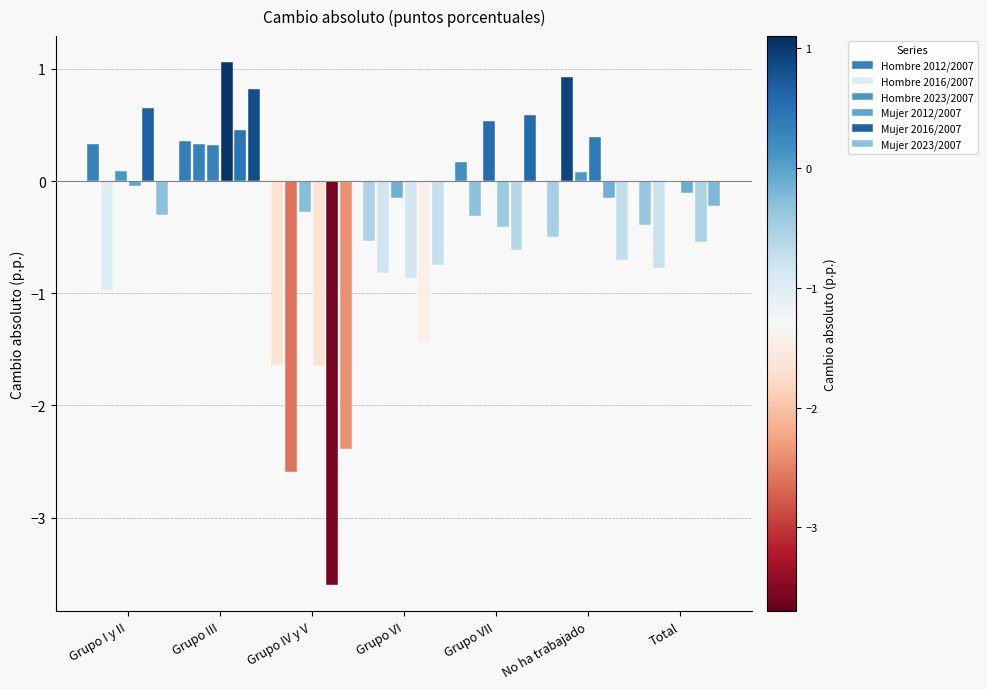

Reading left to right, extract all data points from this chart.

Hombre 2012/2007: 0.3	0.4	-1.6	-0.5	0.2	-0.5	-0.4
Hombre 2016/2007: -1.0	0.3	-2.6	-0.8	-0.3	0.9	-0.8
Hombre 2023/2007: 0.1	0.3	-0.3	-0.2	0.5	0.1	0.0
Mujer 2012/2007: -0.0	1.1	-1.6	-0.9	-0.4	0.4	-0.1
Mujer 2016/2007: 0.7	0.5	-3.6	-1.4	-0.6	-0.2	-0.5
Mujer 2023/2007: -0.3	0.8	-2.4	-0.7	0.6	-0.7	-0.2